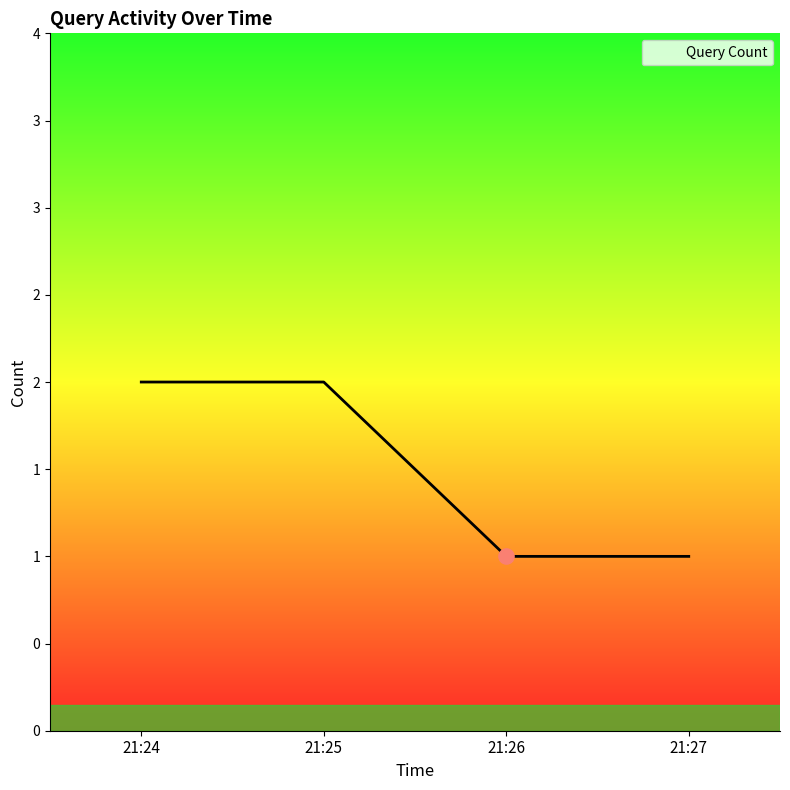

Does the chart have visible grid lines?

No